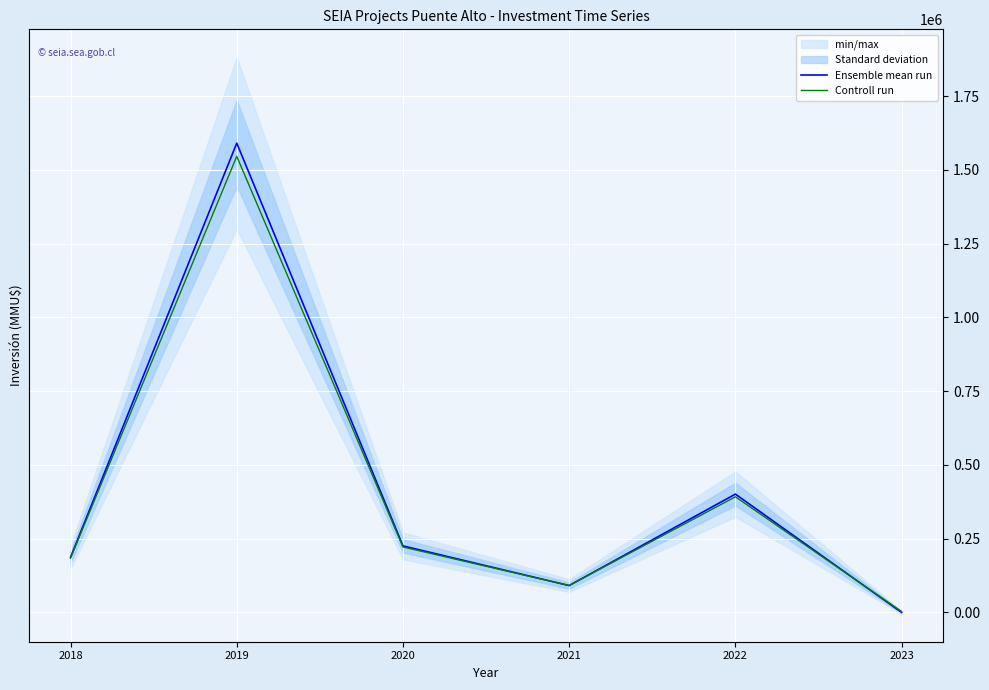

After their last crossing, which series has the higher values: Ensemble mean run or Controll run?

Controll run